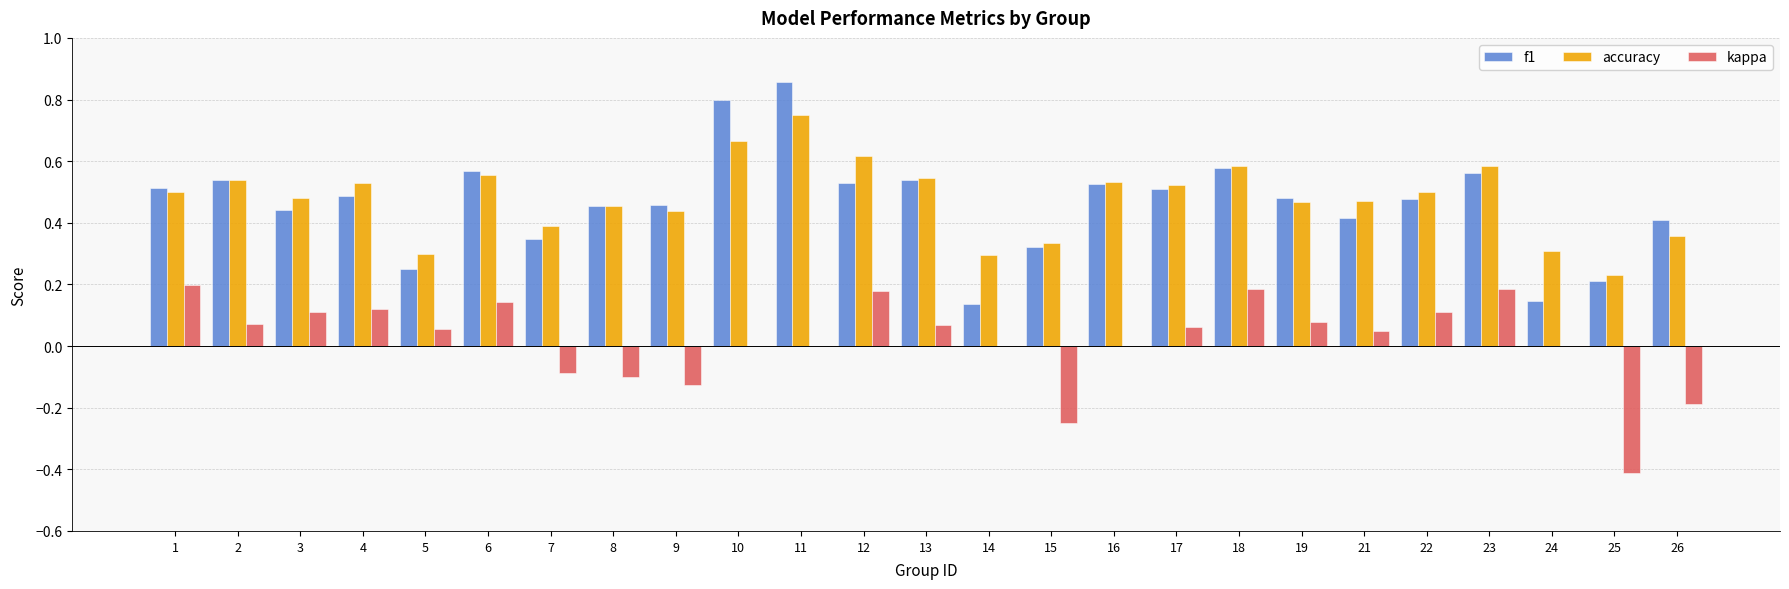

Which category has the highest value across all series?

11